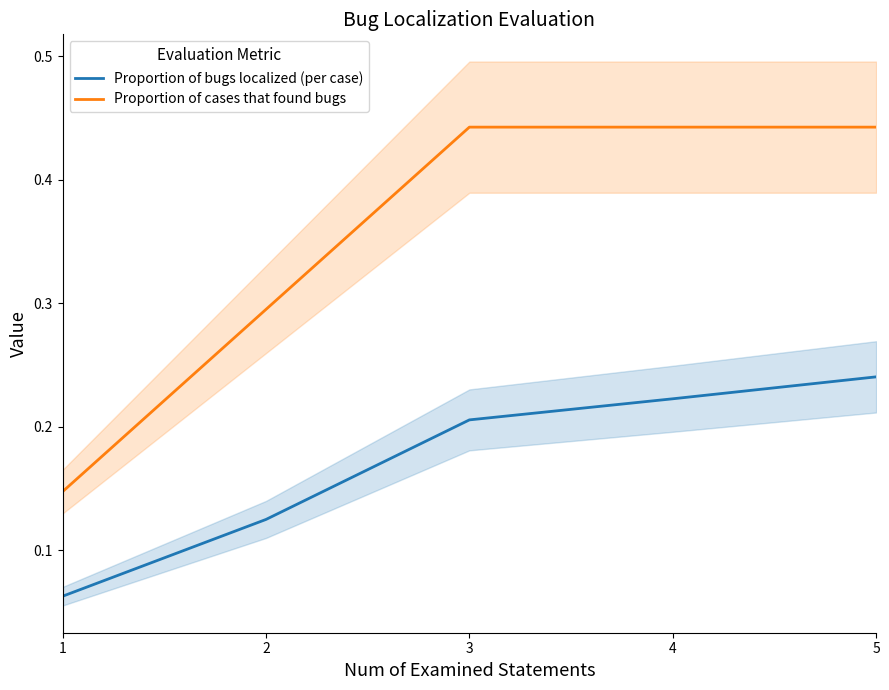

Which series has the largest range (max minus min)?

Proportion of cases that found bugs